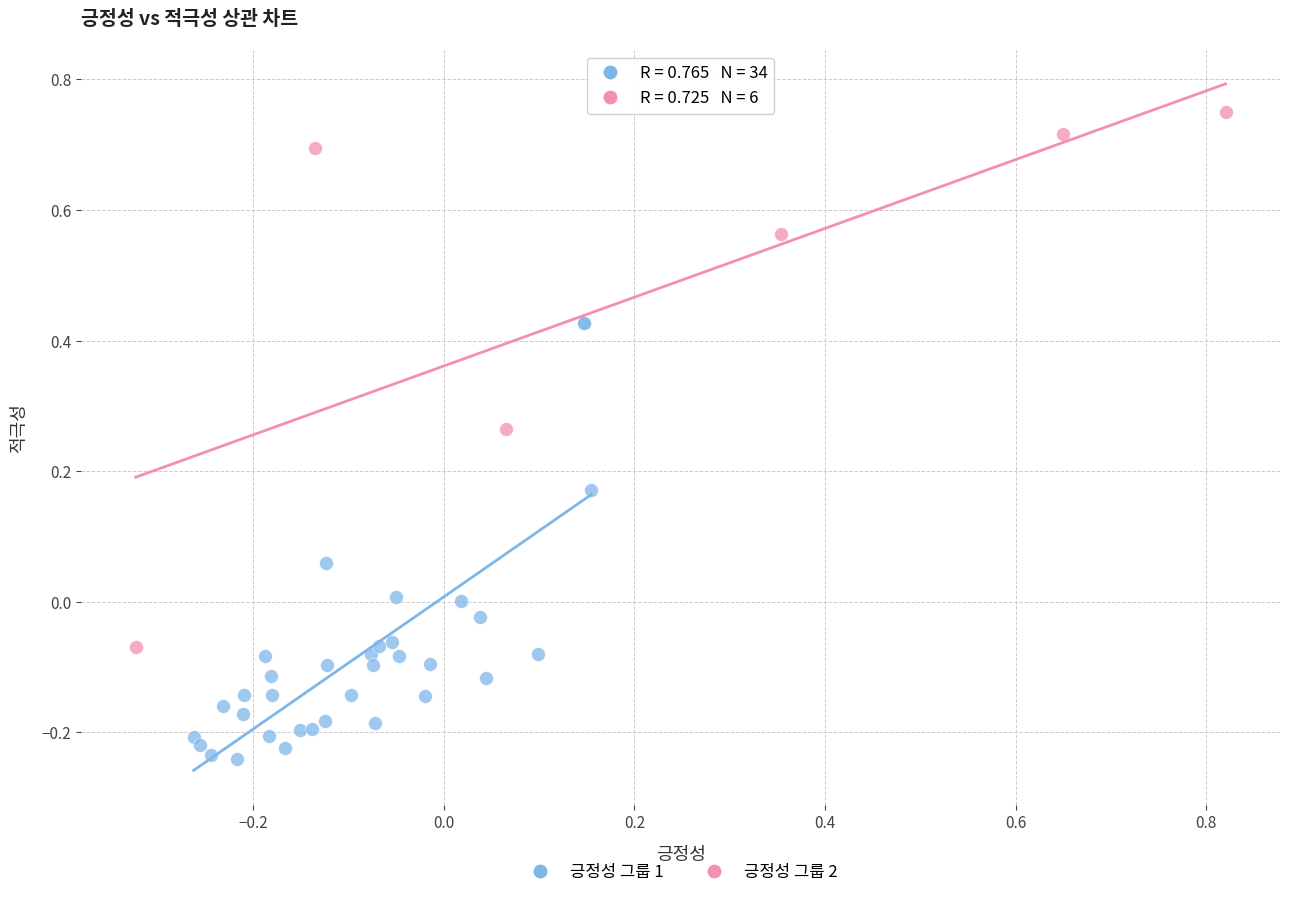

Which series contains the highest Y value?

긍정성 그룹 2